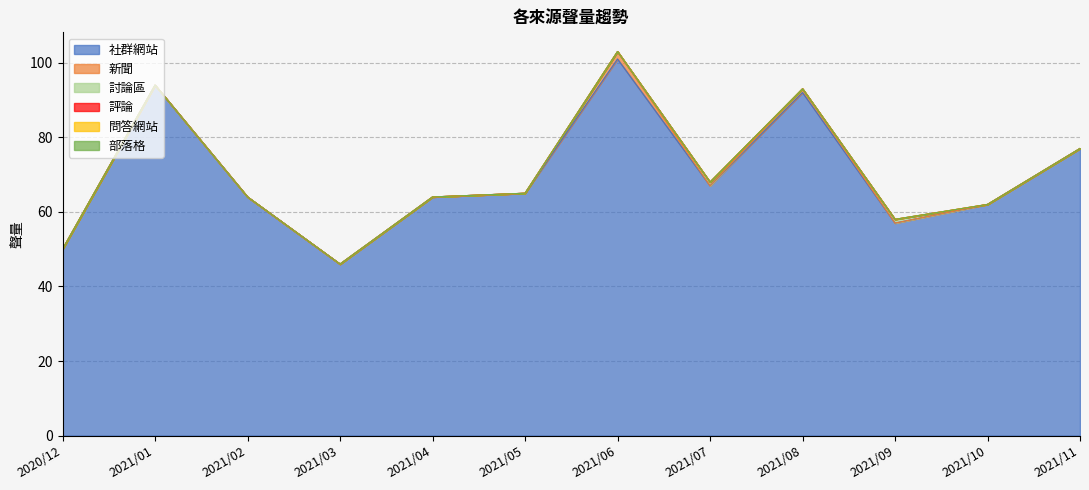

True or false: 社群網站 has more than 0 interior local peaks.

True